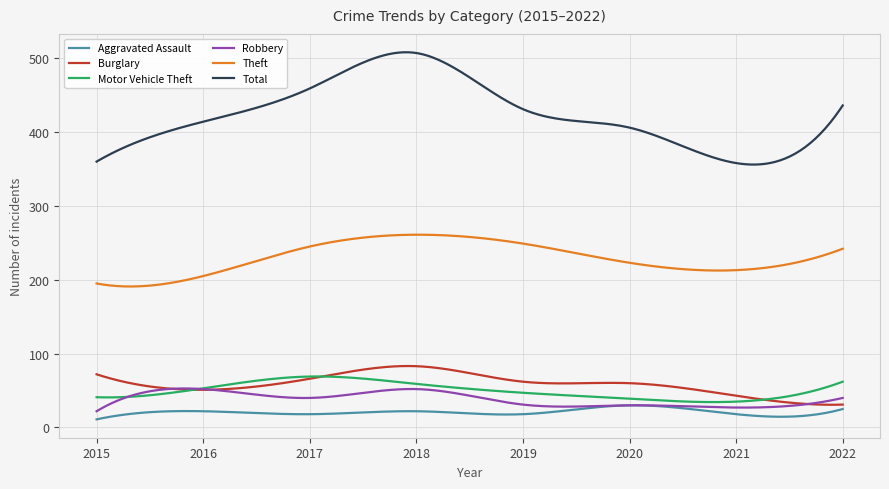

True or false: Total and Aggravated Assault cross at least once.

False